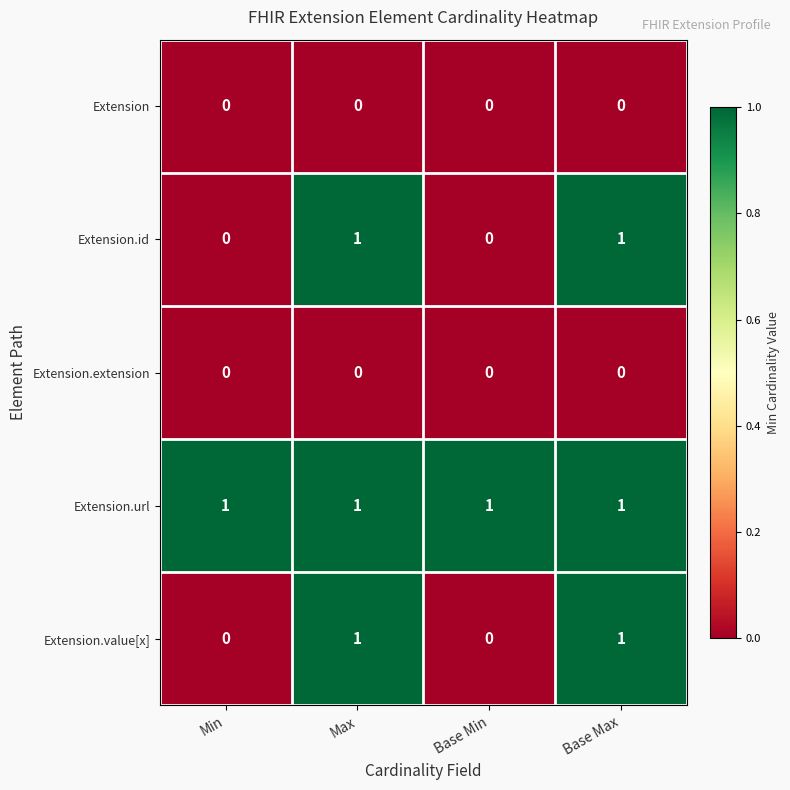

Is the value of Extension.extension at Min greater than the value of Extension.id at Max?

No